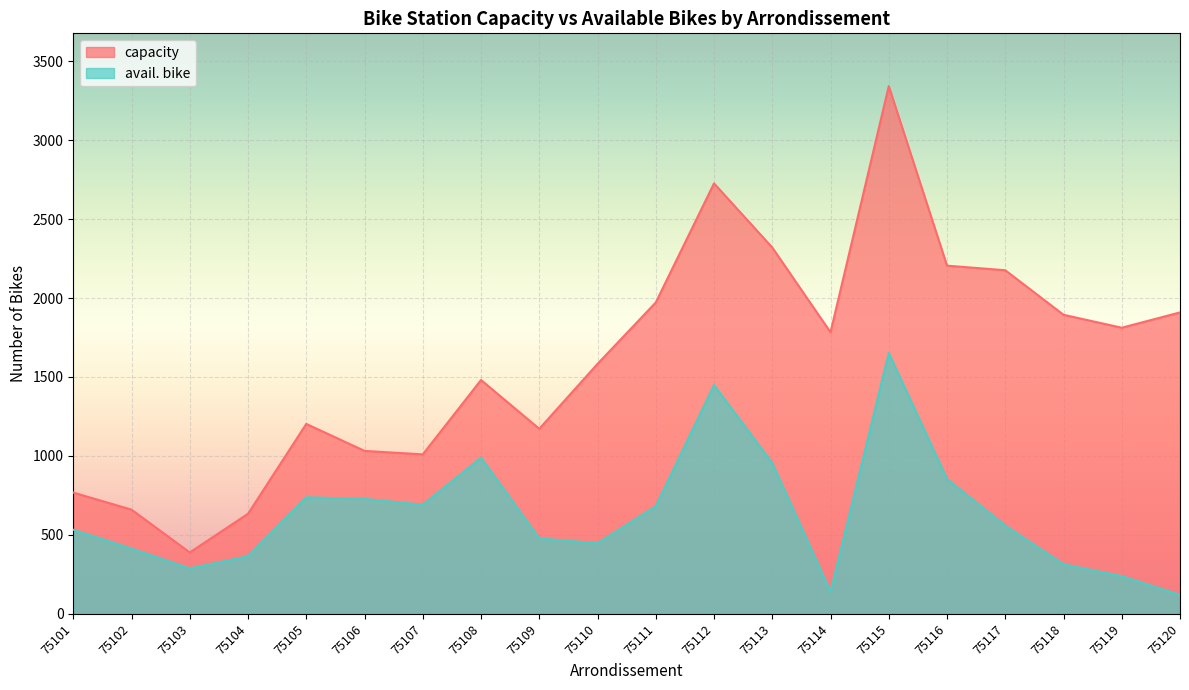

Between 75115 and 75109, which is larger?

75115